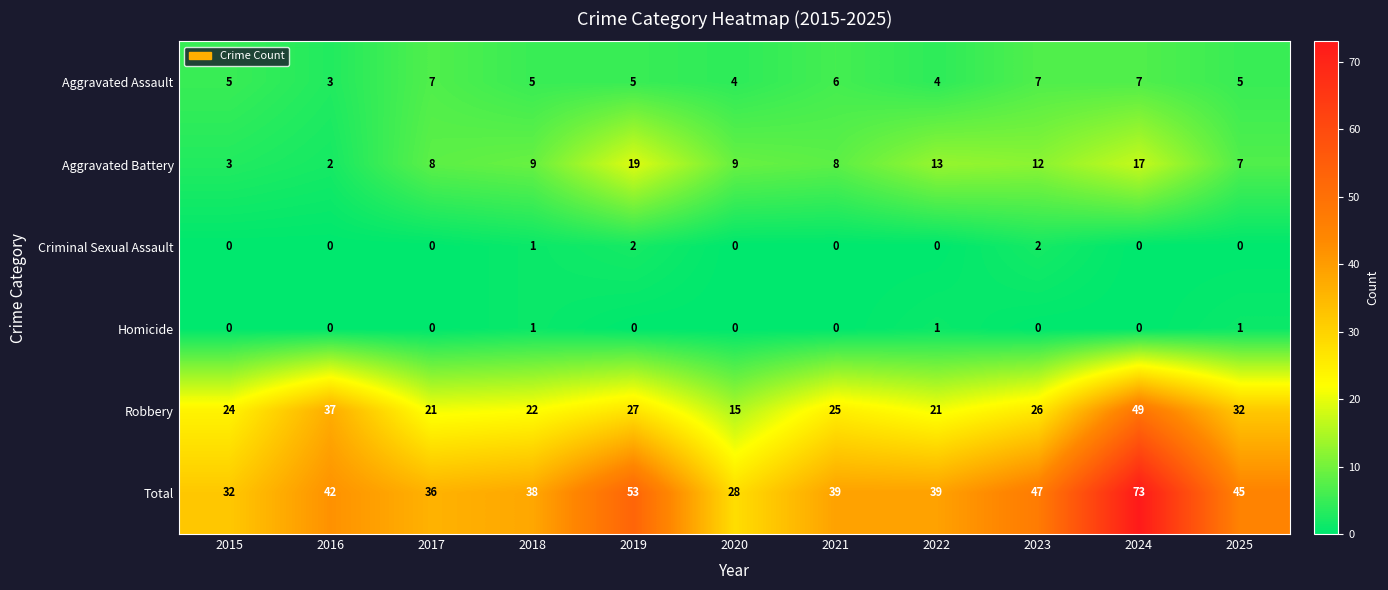

How many Criminal Sexual Assault values are between 0 and 1?

9